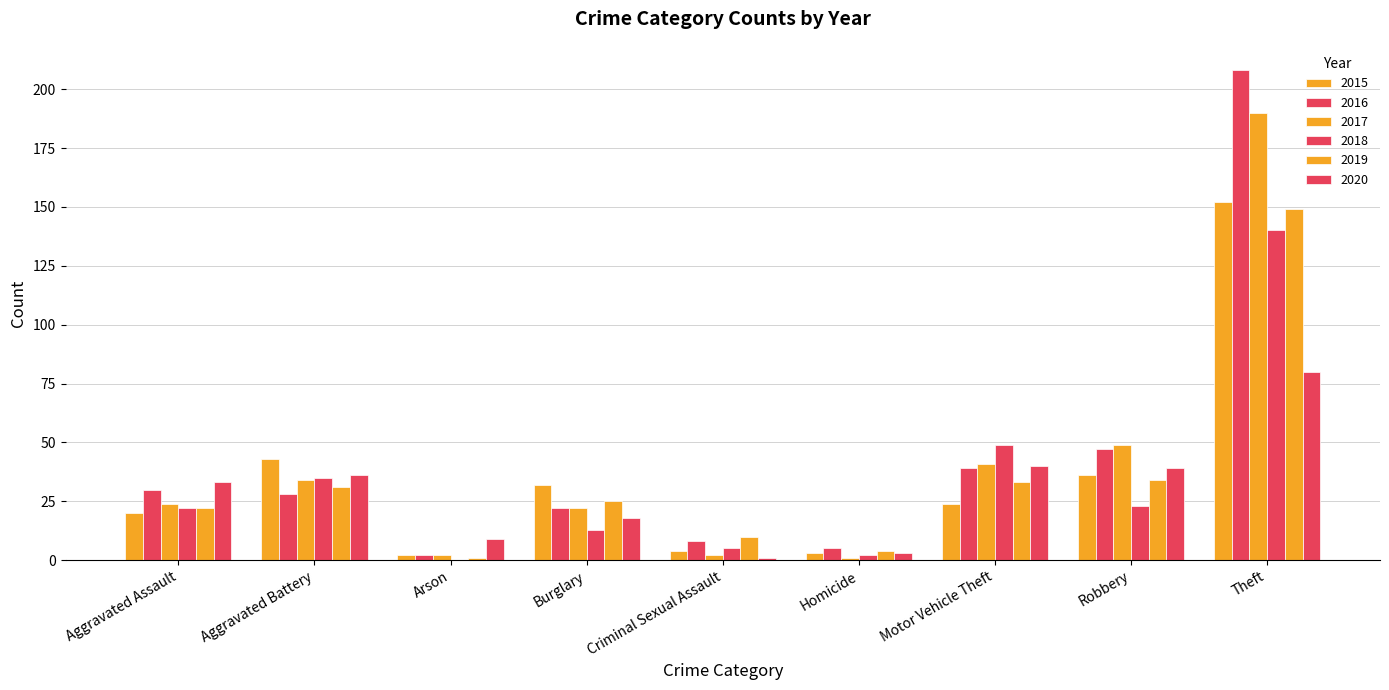

How many series are shown in this chart?

6